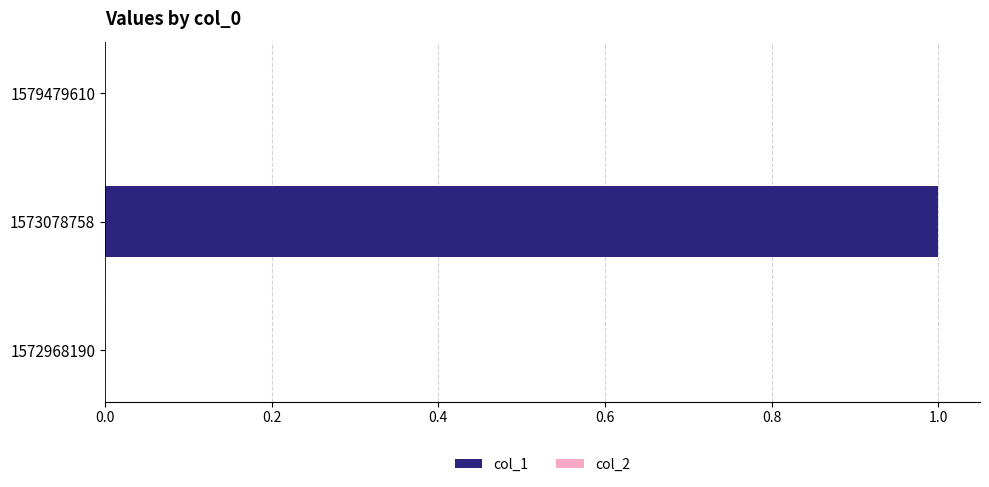

Which label corresponds to the largest value in the chart?

1573078758